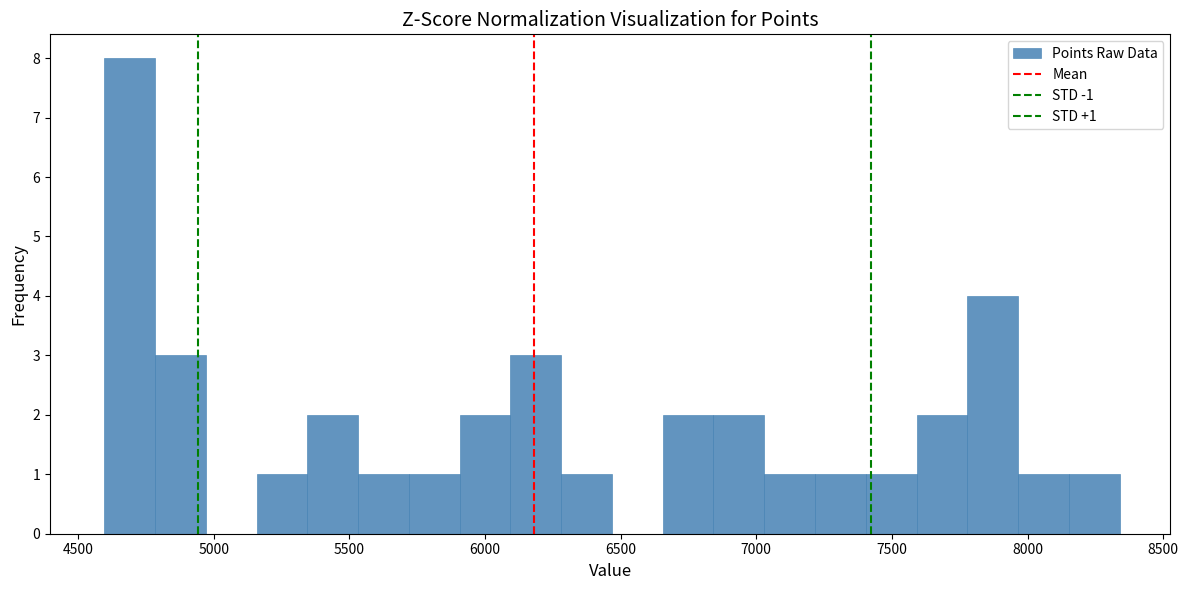

Around what value on the x-axis is the tallest bar? Give the approximate position of its centre, as read against the axis.

4700